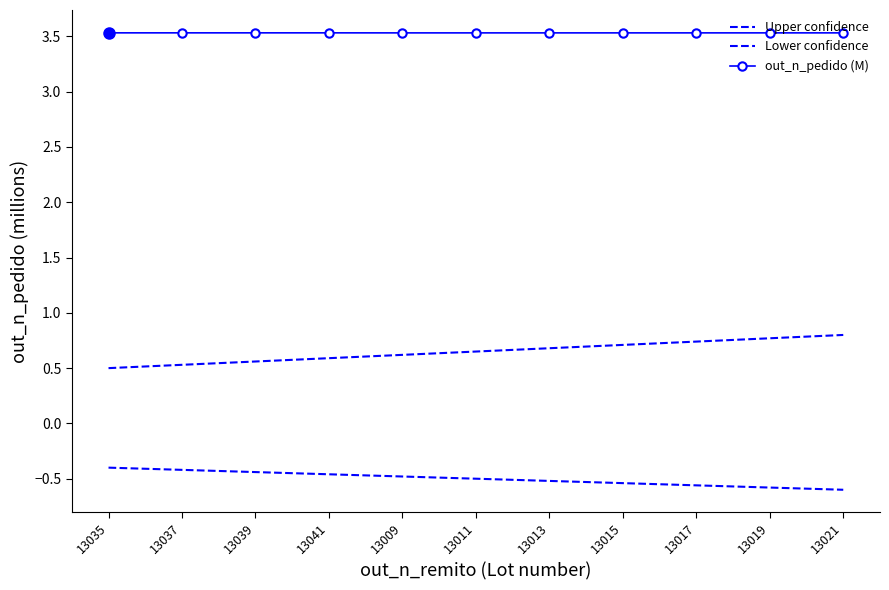

What is the difference between the Lower confidence values at 13039 and 13013?

0.1